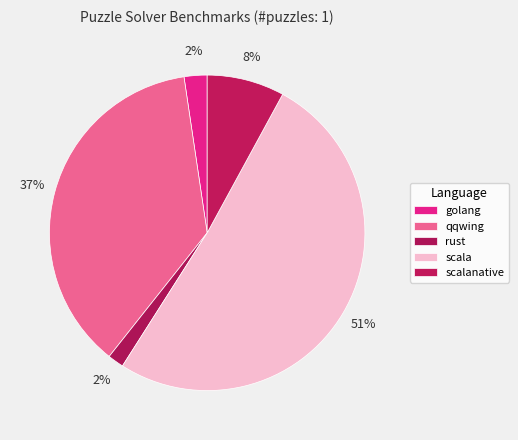

Is there any slice that represents more than half of the pie?

Yes